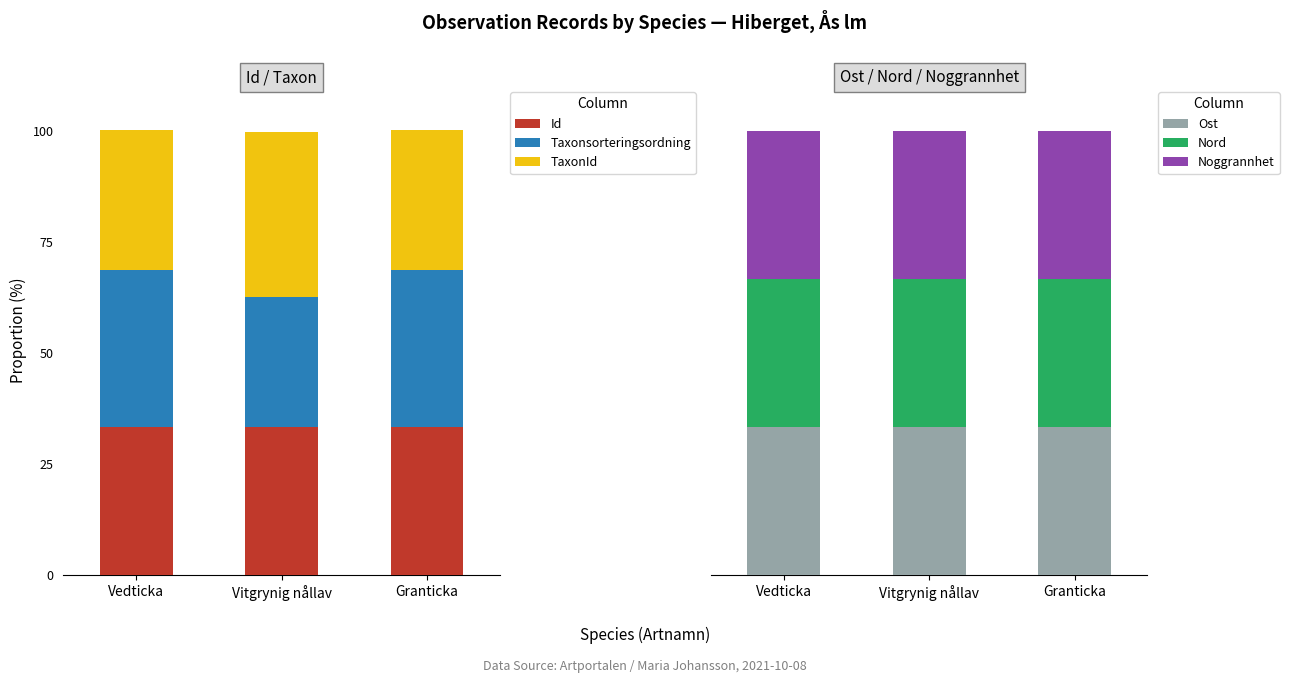

What is the highest value of the Id series?

33.3